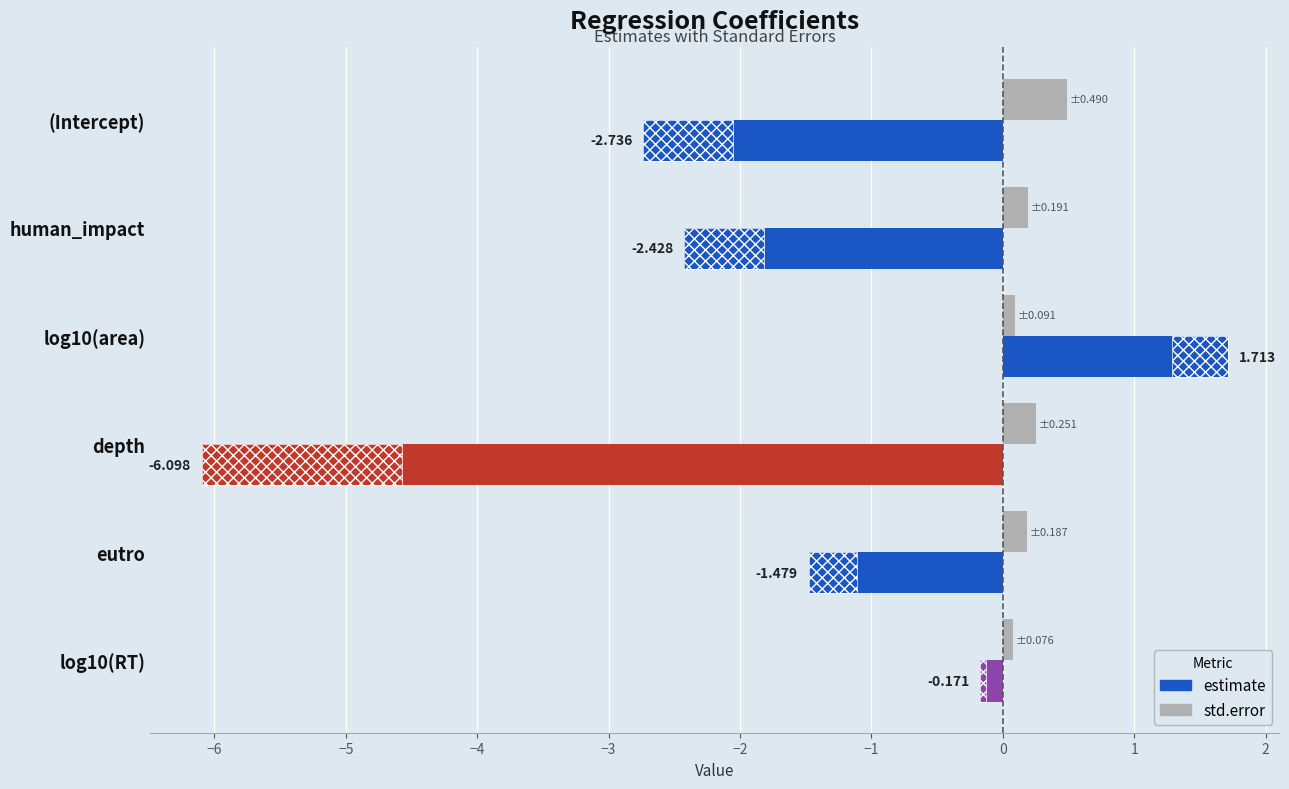

What is the approximate value at eutro?

0.2